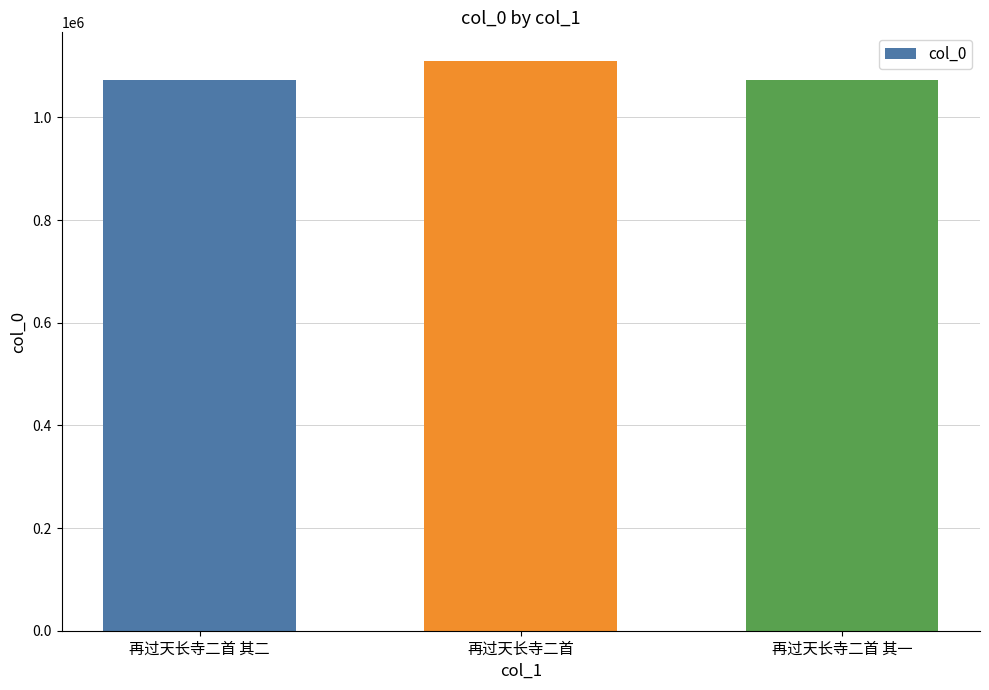

What is the change in value from 再过天长寺二首 其二 to 再过天长寺二首?

+36849